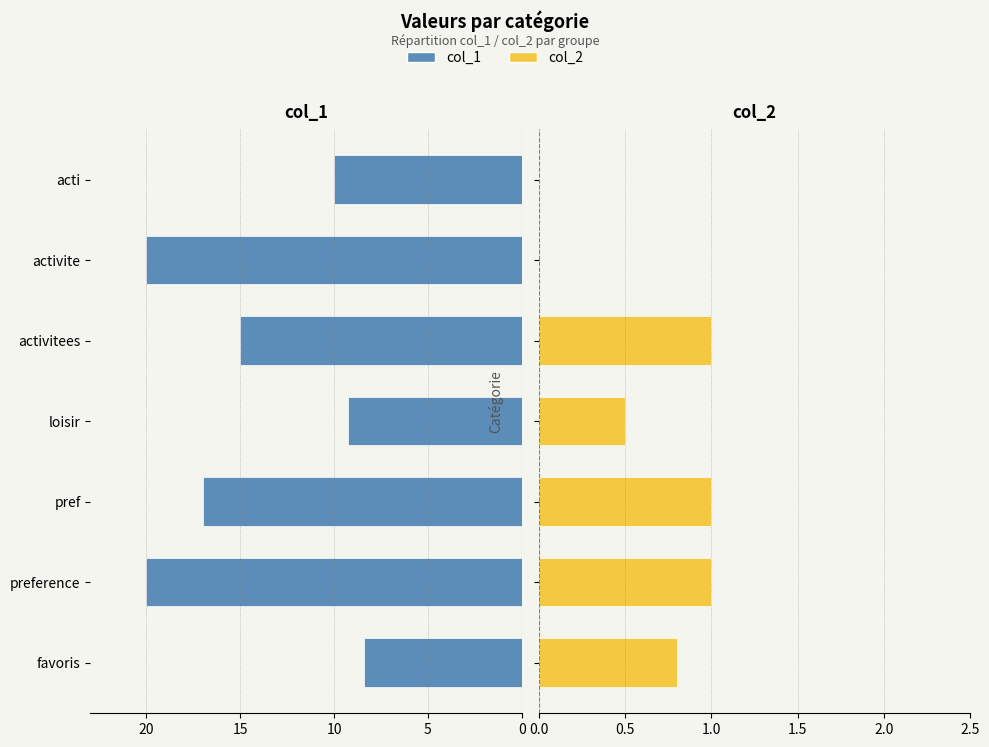

How many data points in col_2 are above 0?

5